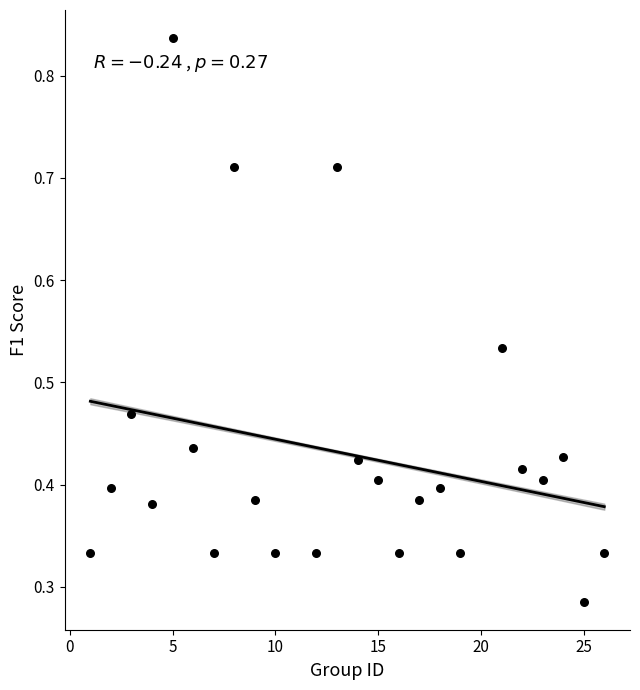

What is the range of Y values (max minus min)?

0.6